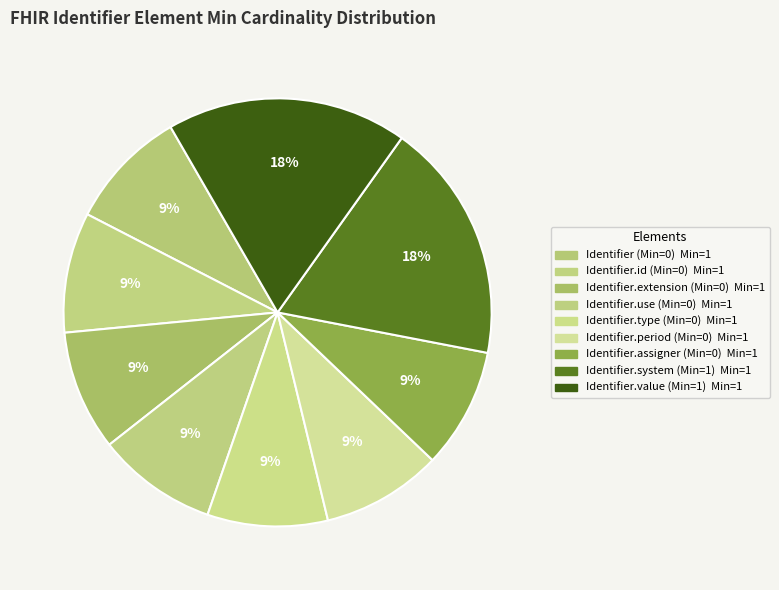

Is there any slice that represents more than half of the pie?

No